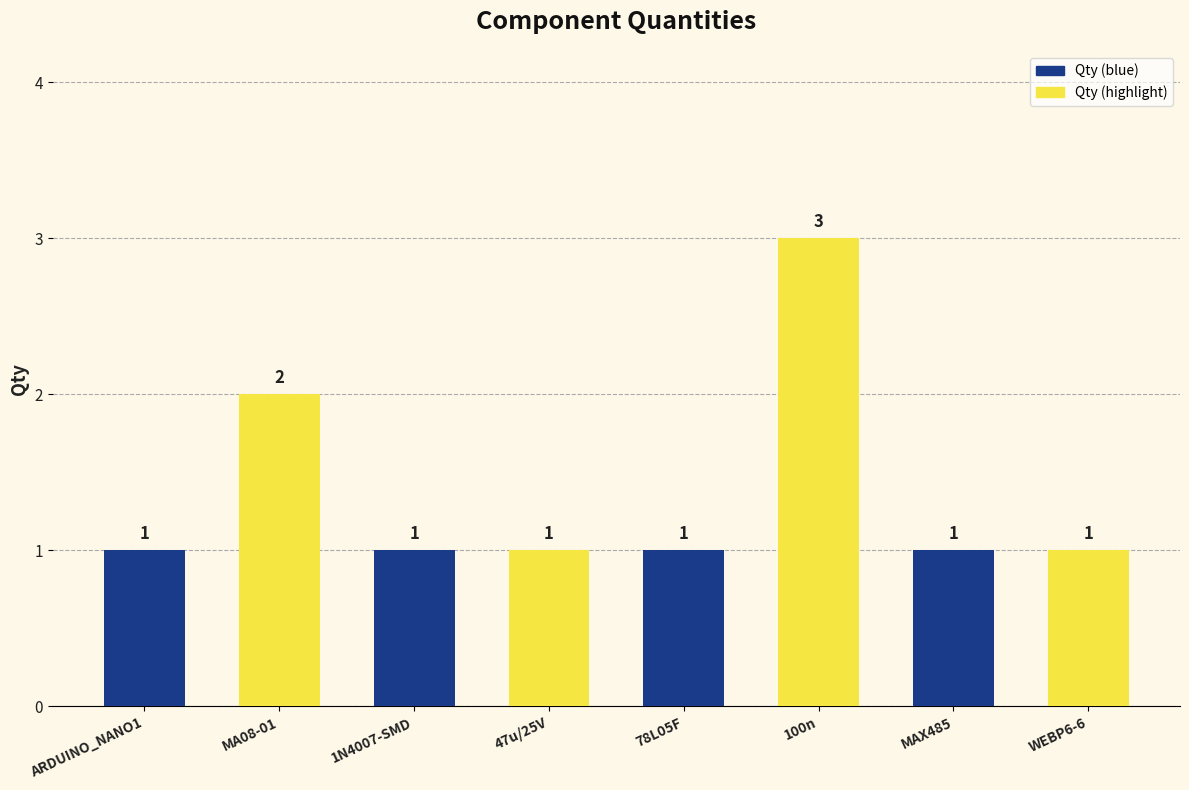

The chart shows a value of 1 at WEBP6-6. True or false?

True